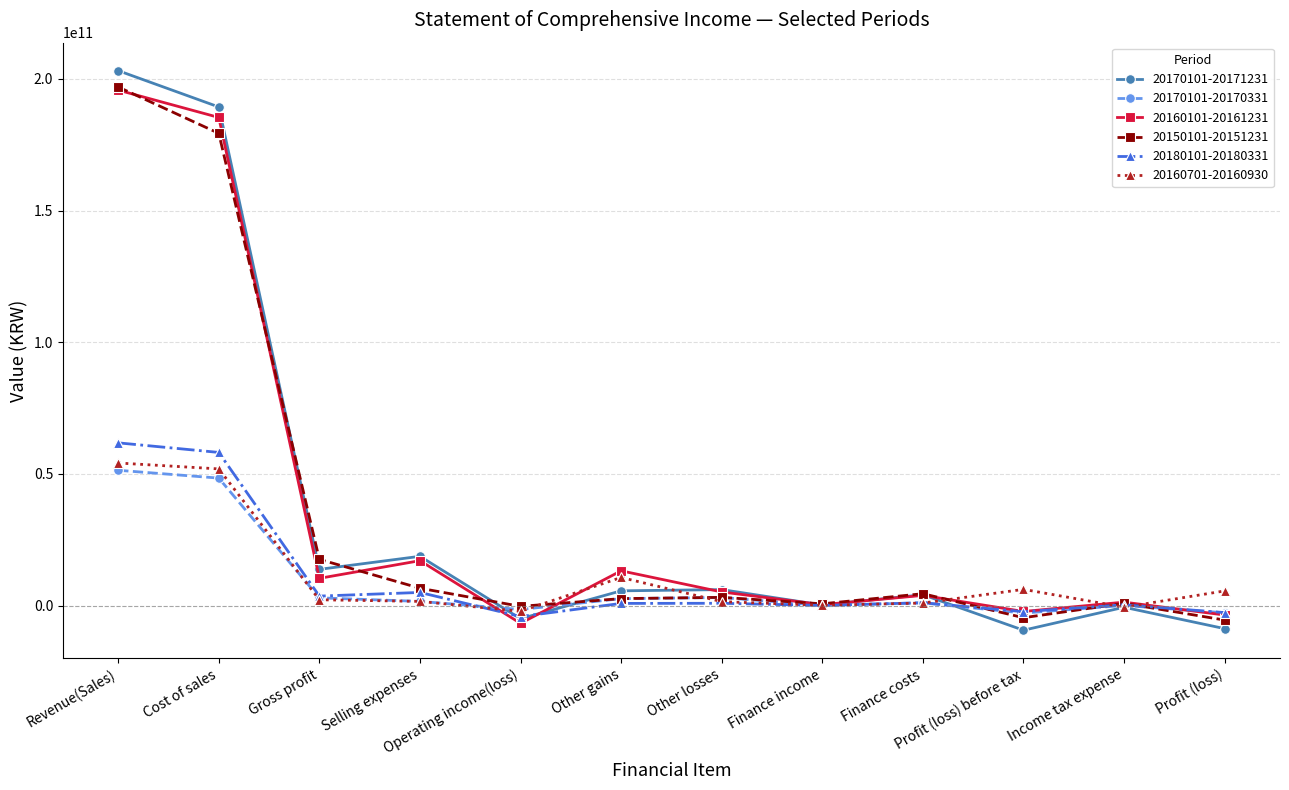

At which category is the sum across all series the highest?

Revenue(Sales)